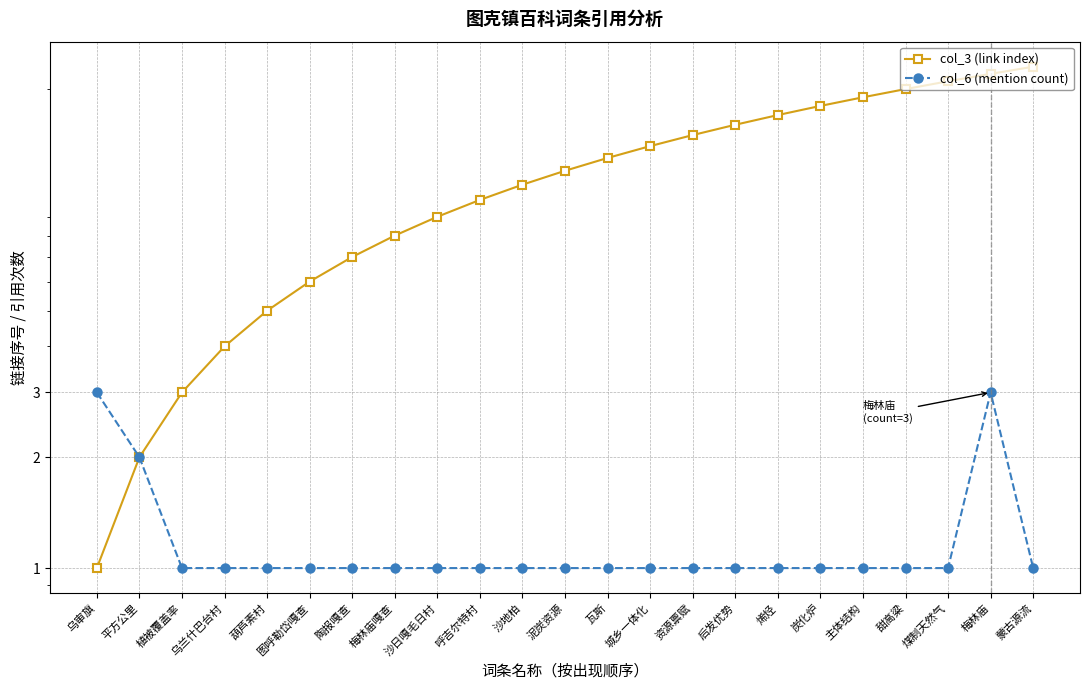

Where is col_6 (mention count) nearest to the value 2?

平方公里